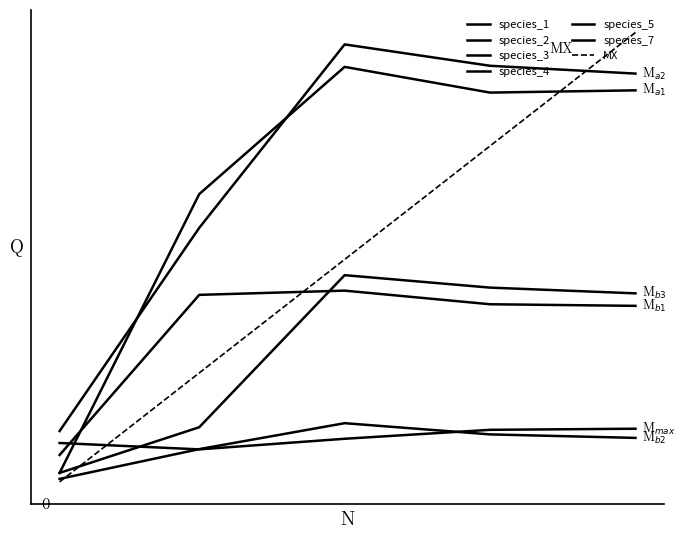

What is the spread (max minus min) of values at 0.0?

0.1